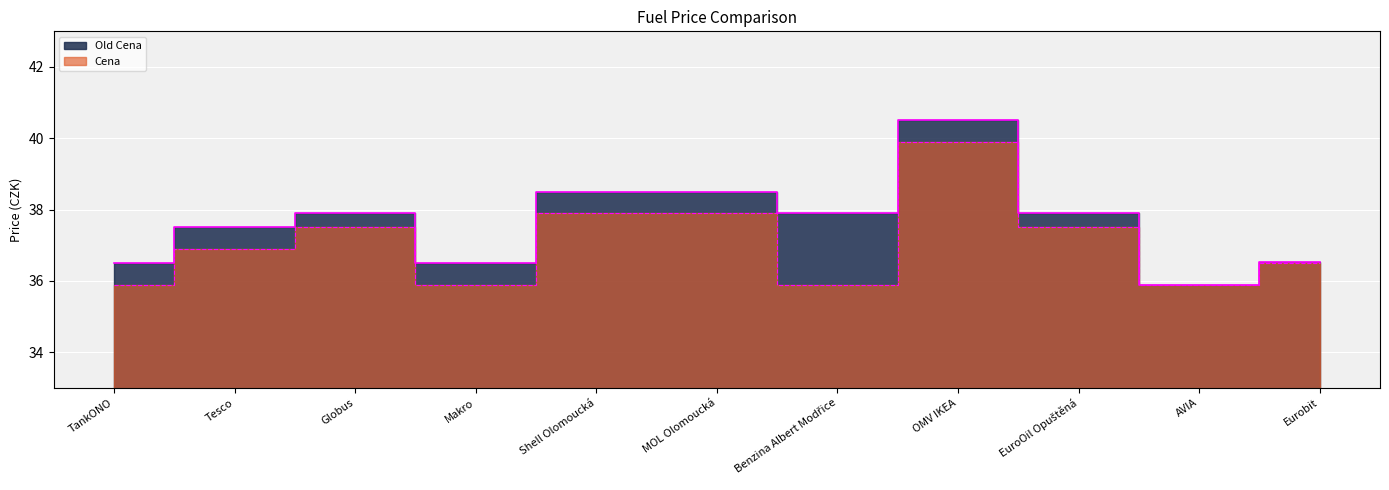

At Globus, list the series in order from largest to smallest.

Old Cena, Cena